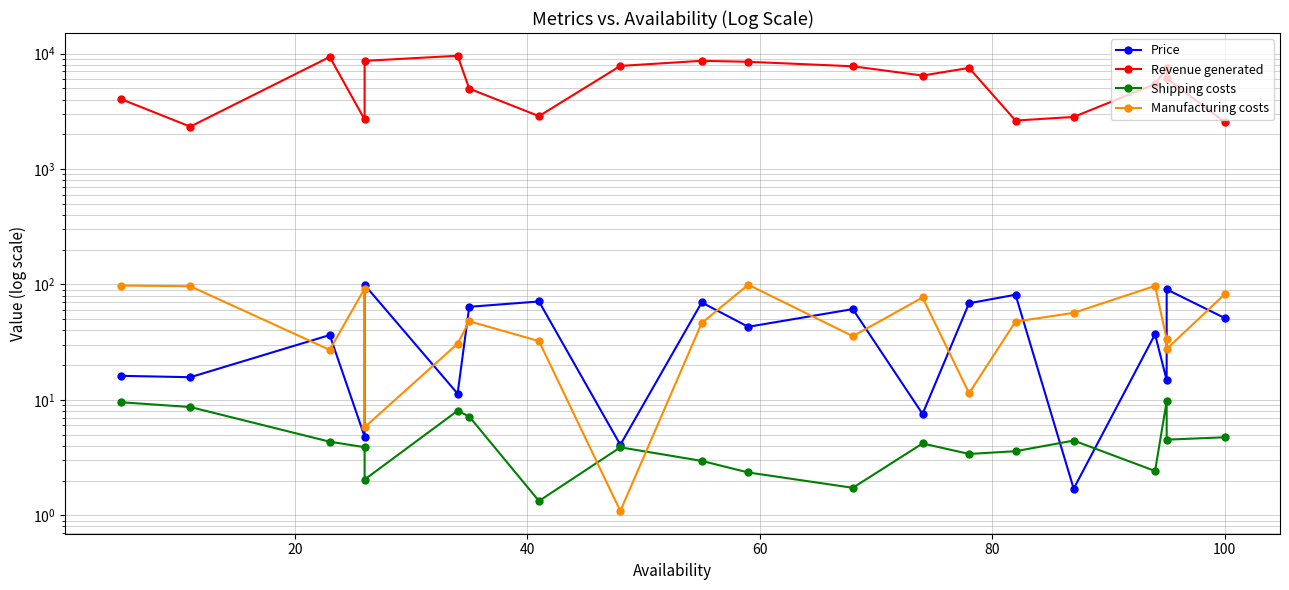

What is the greatest value displayed?

9577.8